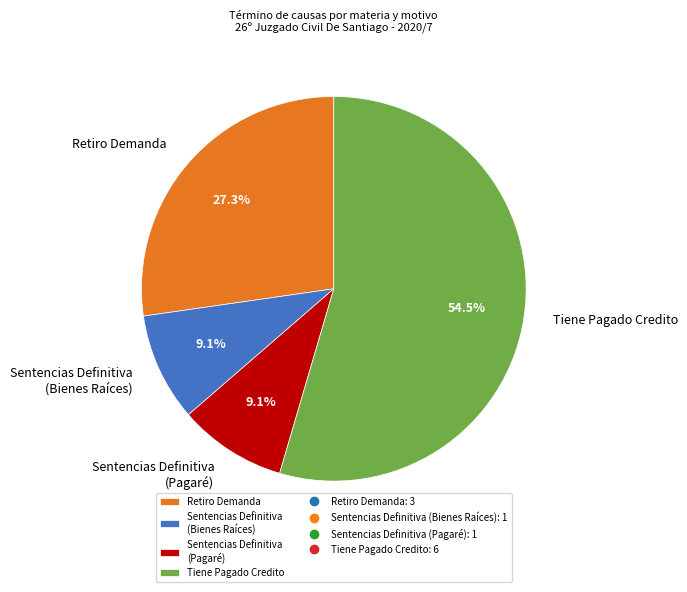

Do Sentencias Definitiva (Pagaré) and Tiene Pagado Credito together represent more than half of the pie?

Yes